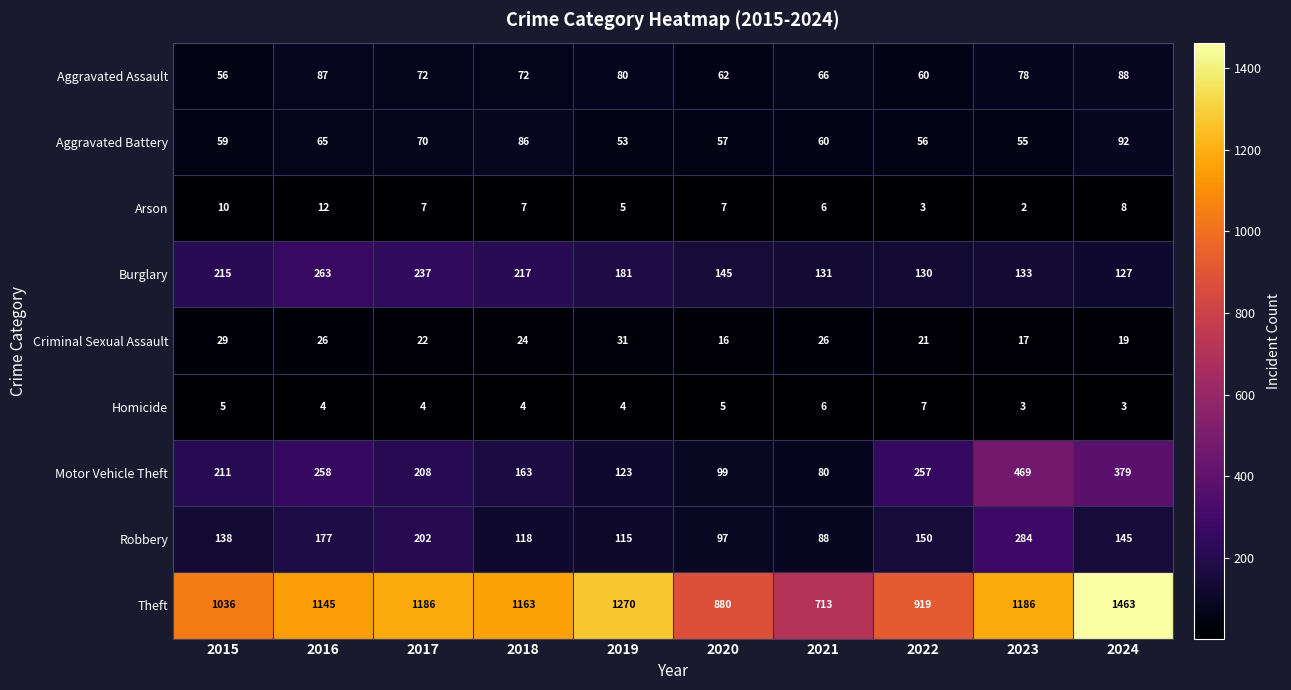

What is the sum of the Arson values at 2023 and 2019?

7